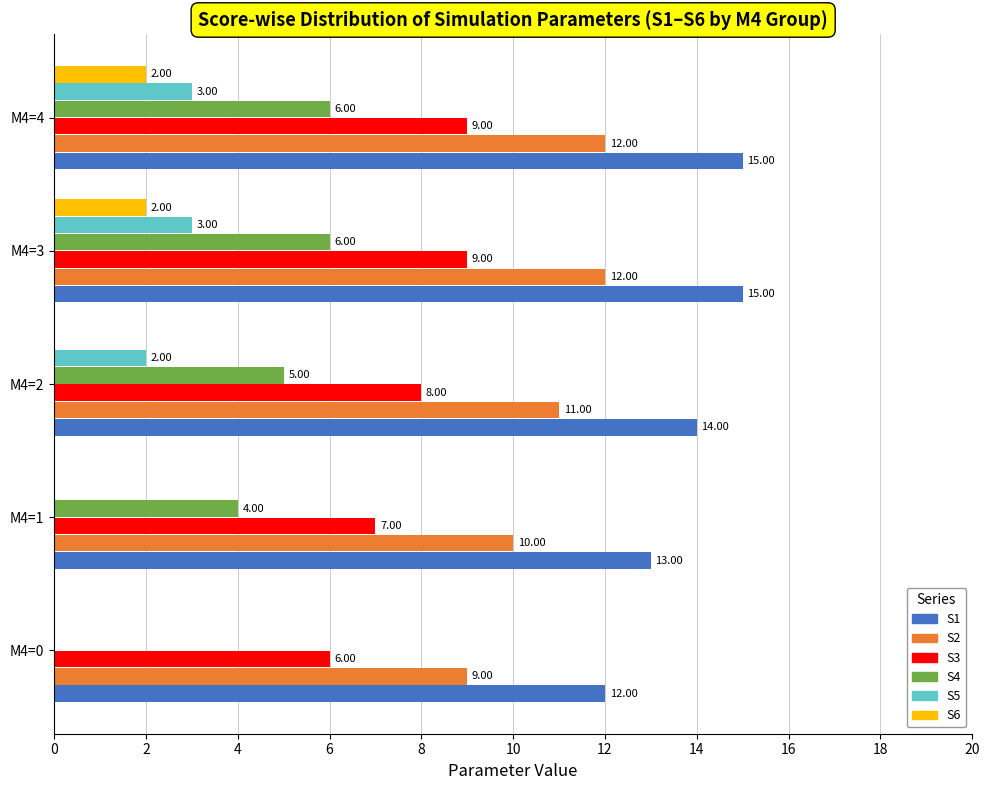

What is the sum of the S2 values at M4=2 and M4=0?

20